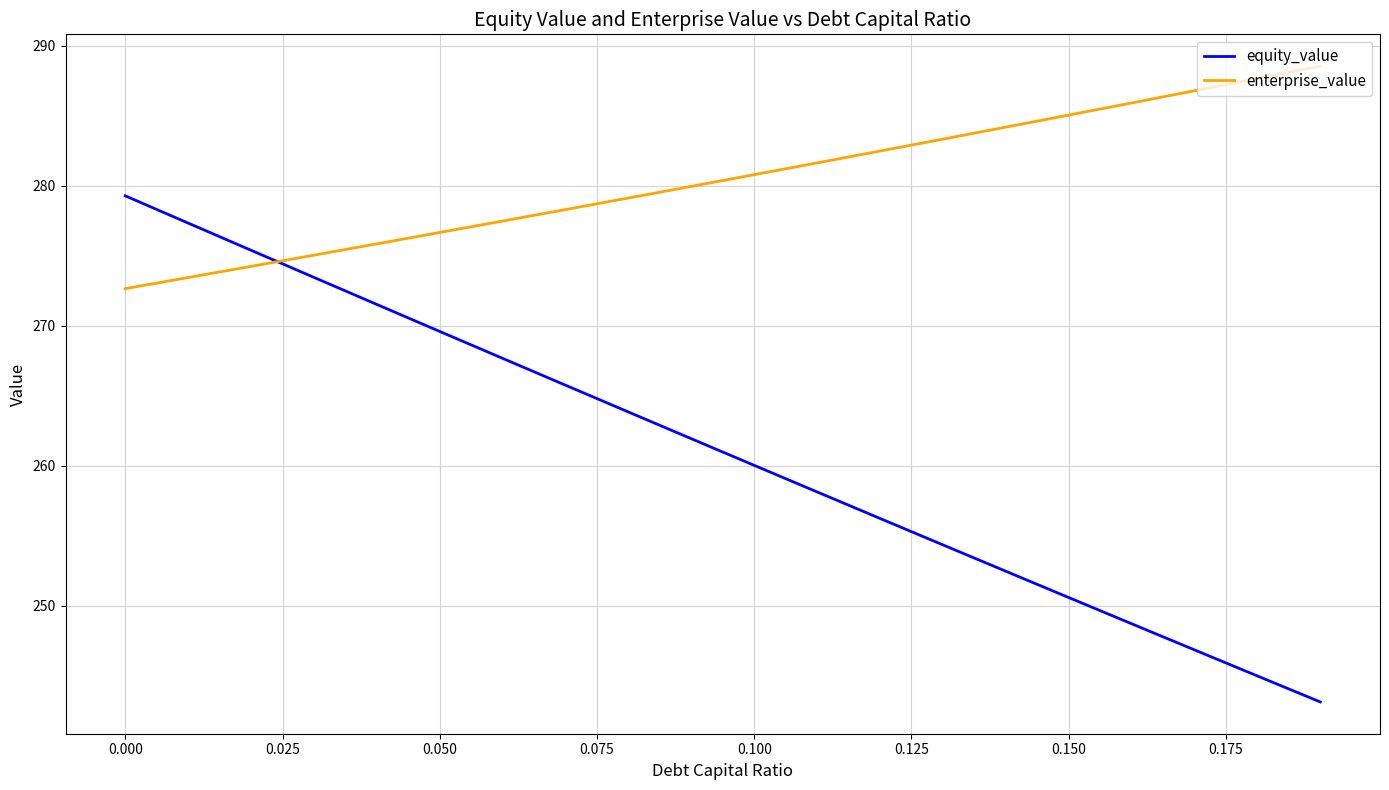

List the series in order of their overall mean, lowest first.

equity_value, enterprise_value